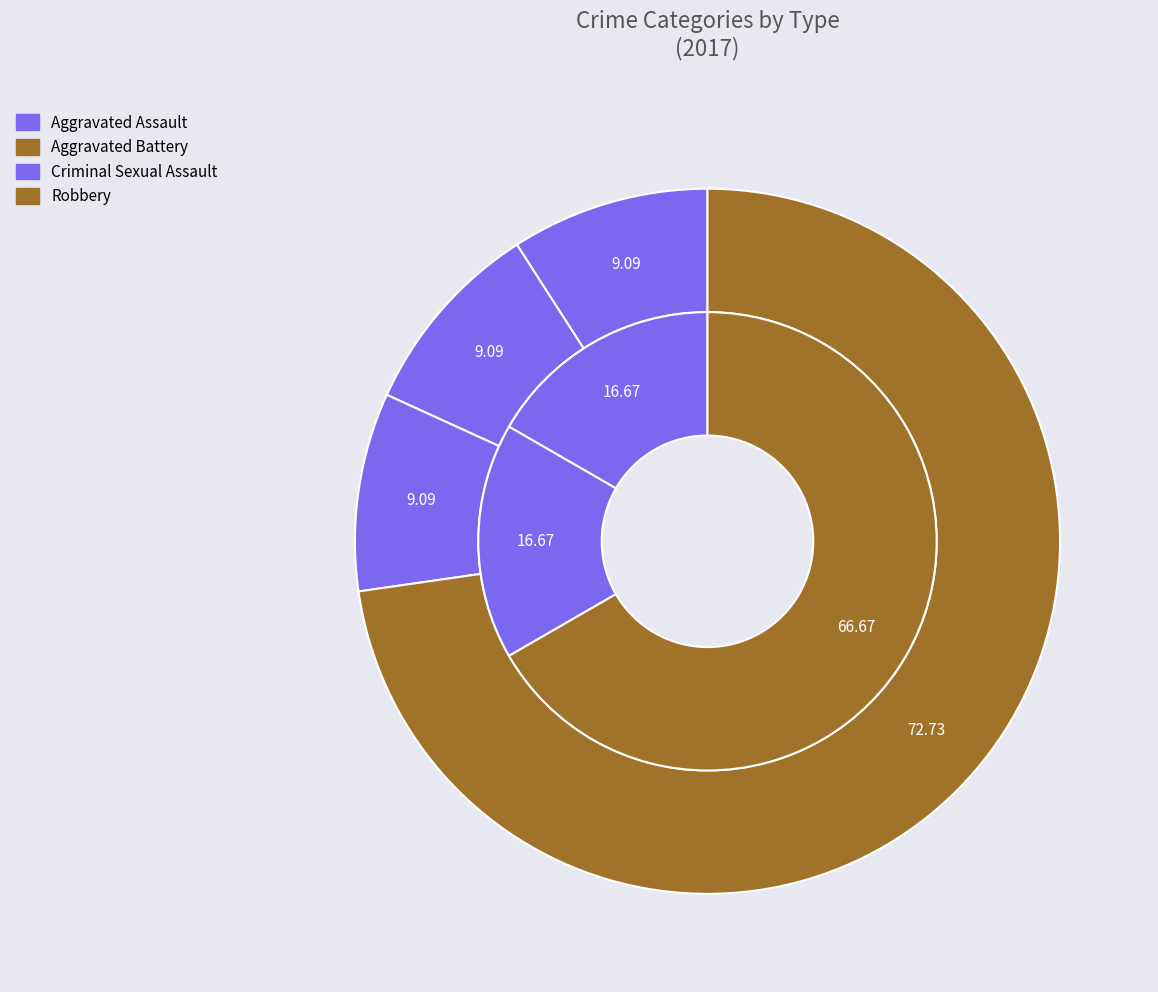

Which slice is the largest?

Robbery